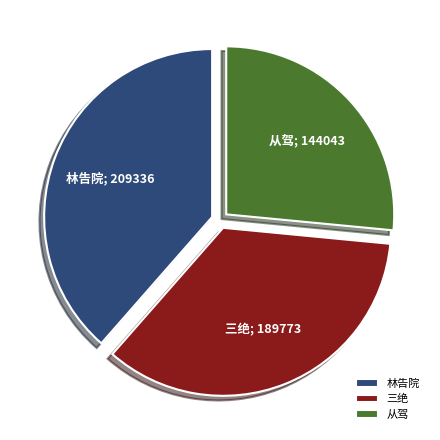

True or false: 三绝 accounts for 35% of the total.

True